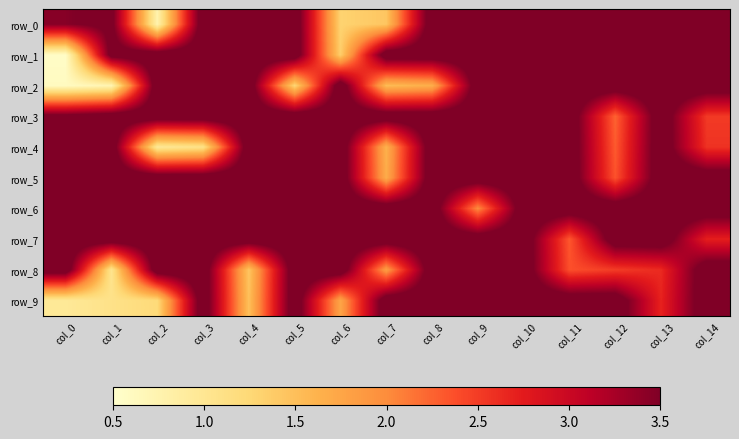

At how many categories does at least one series exceed 2?

15